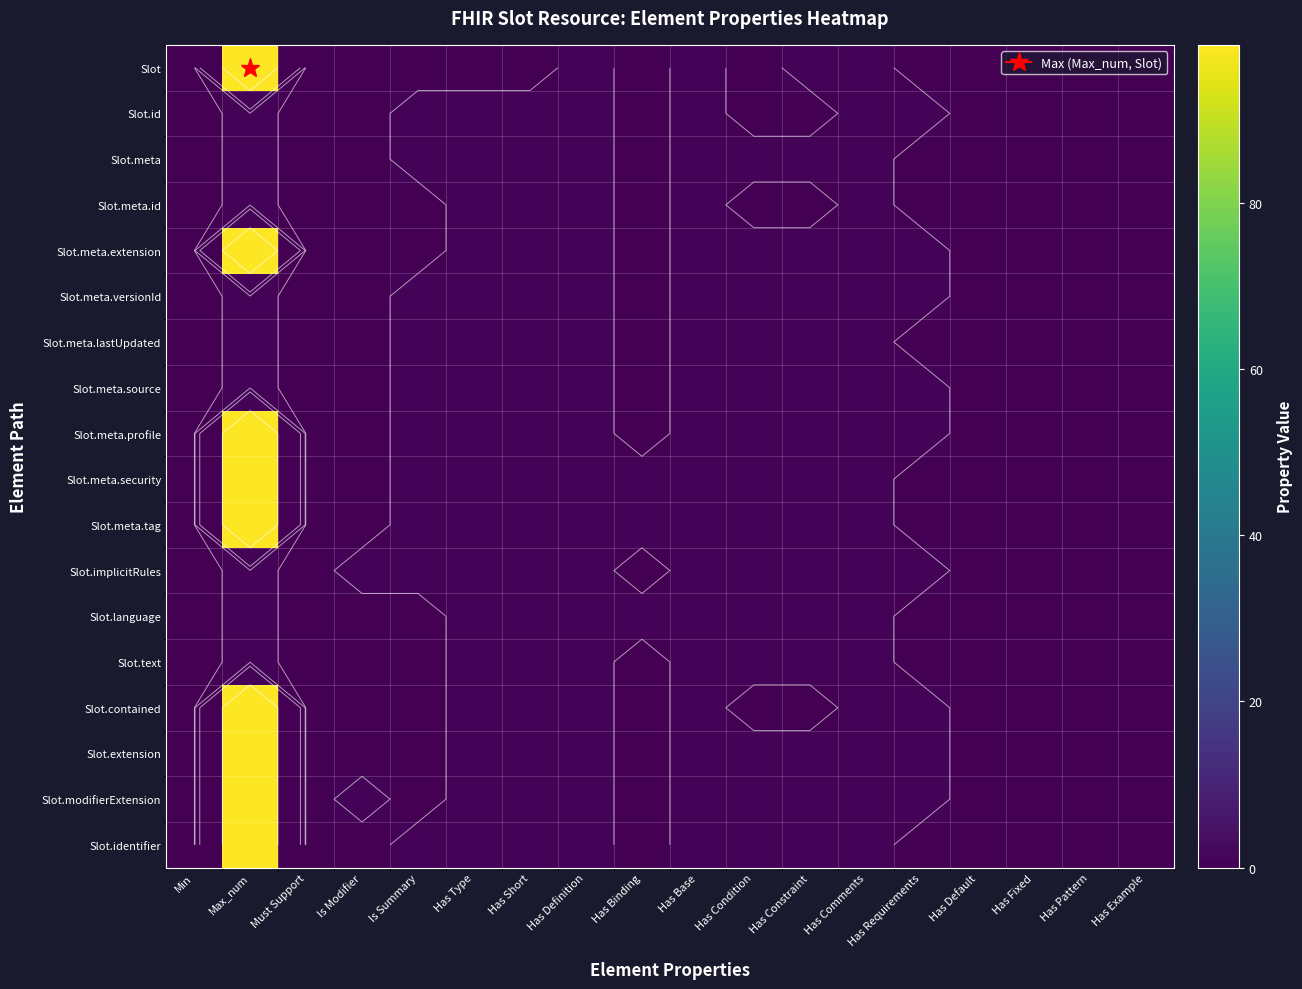

Count the number of categories in the chart.

18